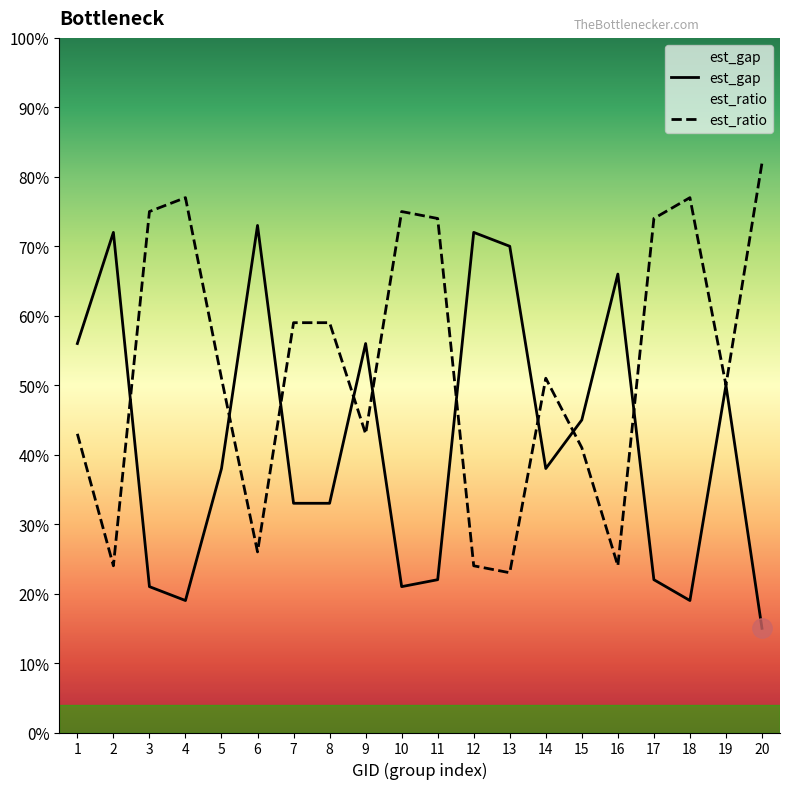

True or false: est_gap and est_ratio intersect in this chart.

True